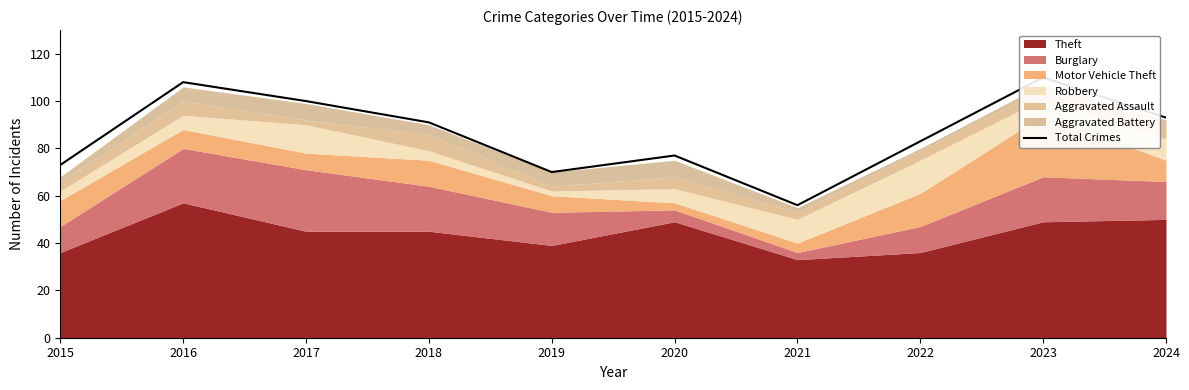

What is the approximate value at 2023, to the nearest 10?

110